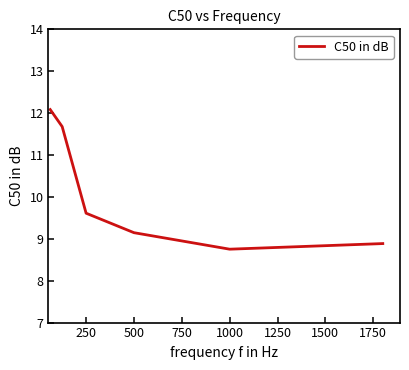

What is the maximum value shown in the chart?

12.1